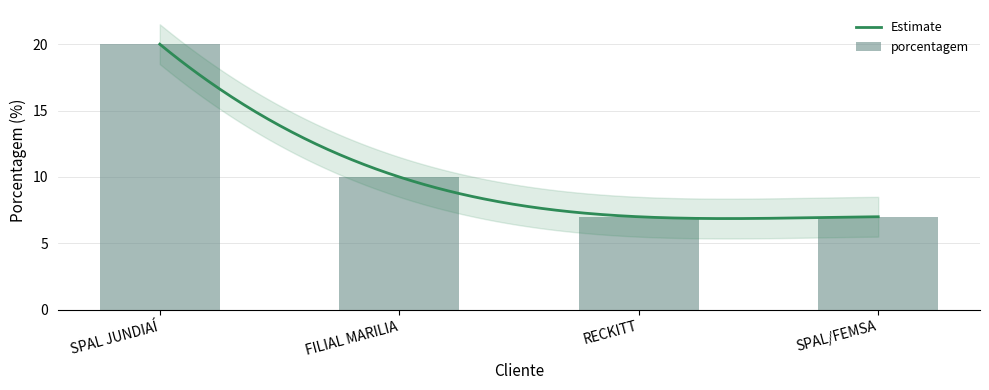

What is the label of the 2nd bar from the left?

FILIAL MARILIA